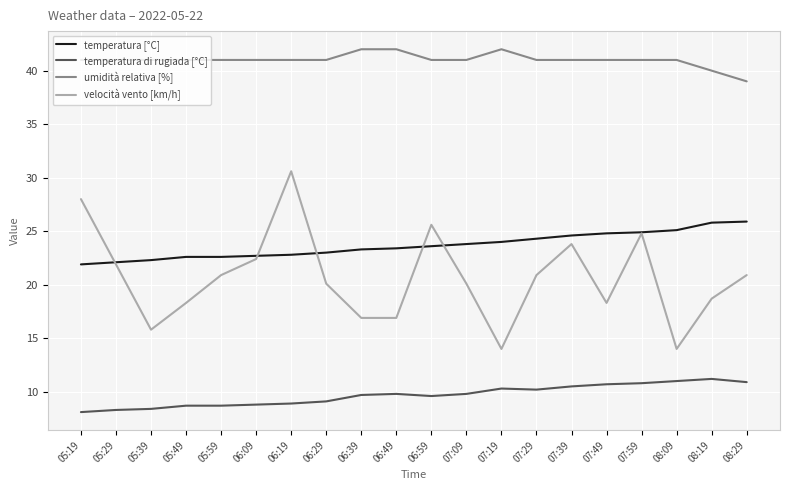

Count the umidità relativa [%] values in the range 41 to 42.

18